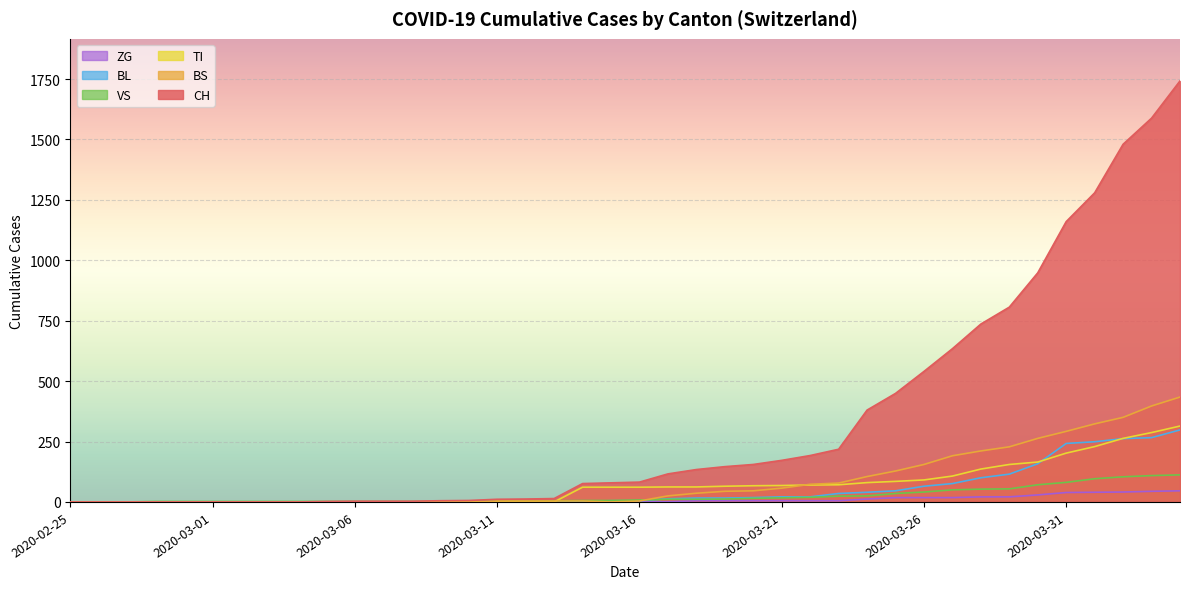

Between 2020-03-02 and 2020-03-05, which series saw the biggest shift?

CH